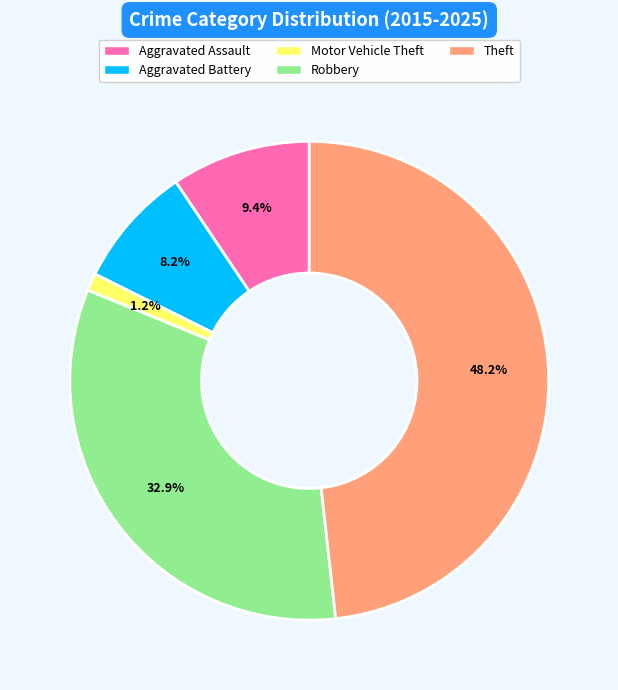

The Motor Vehicle Theft slice represents 1% of the pie. True or false?

True